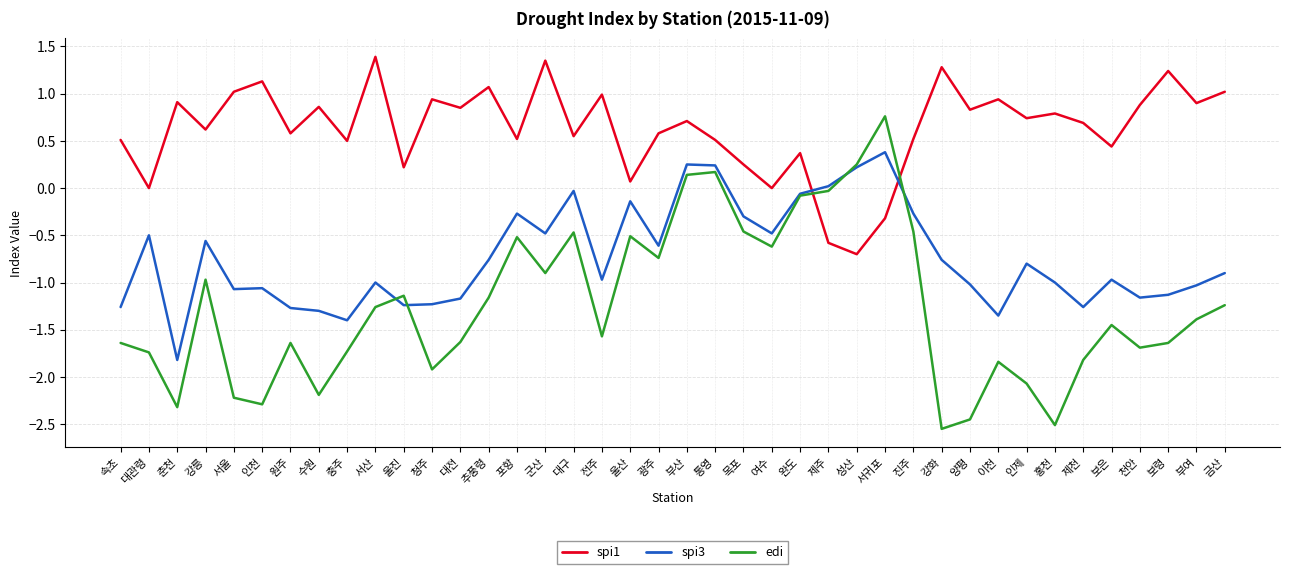

What is the spread (max minus min) of values at 통영?

0.3